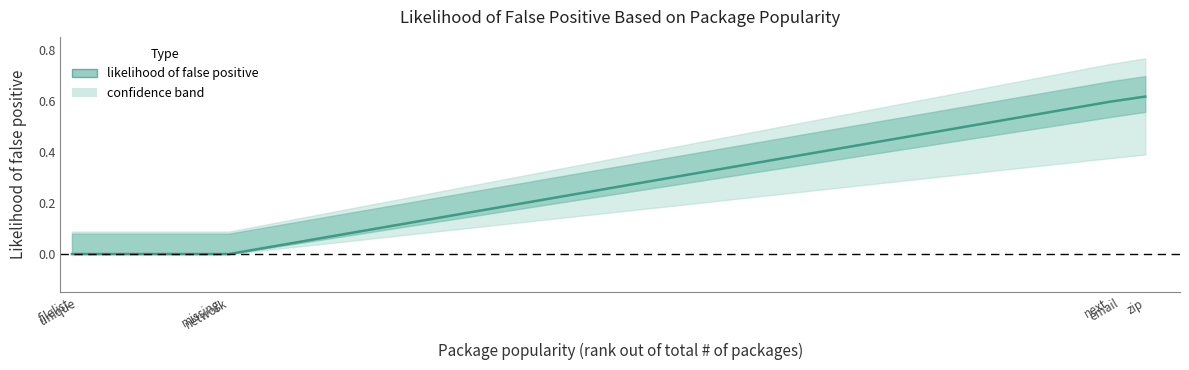

Count the values in the range 0 to 1.

7